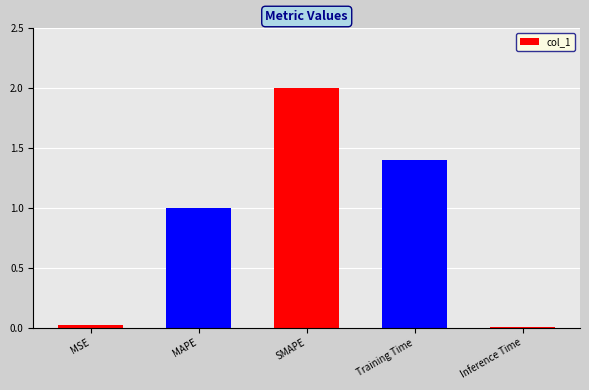

What is the label of the 1st bar from the left?

MSE